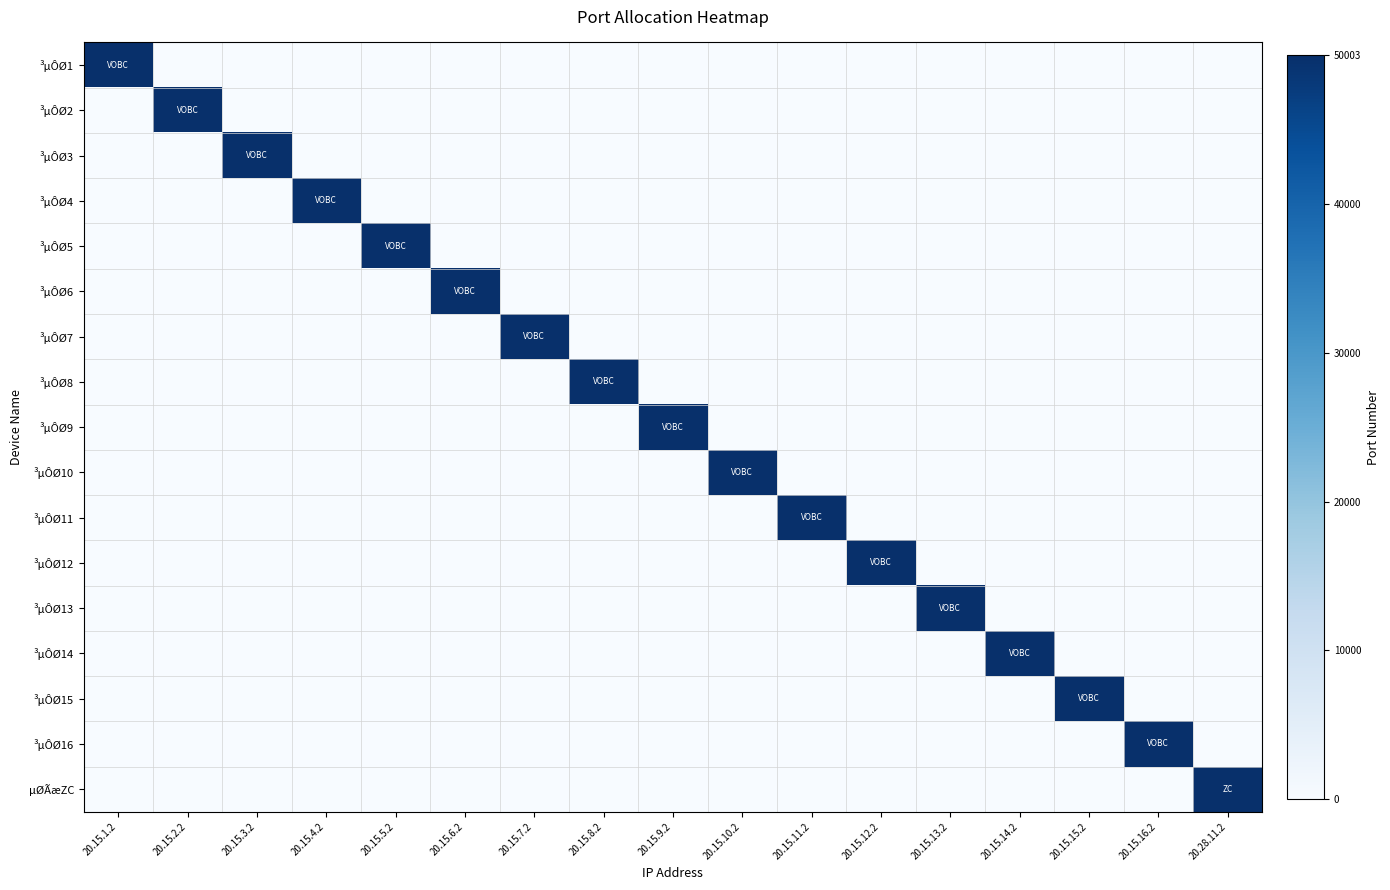

Between 20.15.3.2 and 20.28.11.2, which is larger?

20.15.3.2